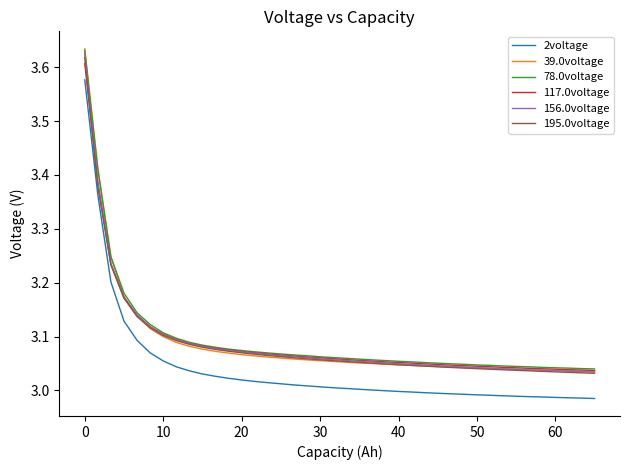

True or false: 78.0voltage and 2voltage intersect in this chart.

False